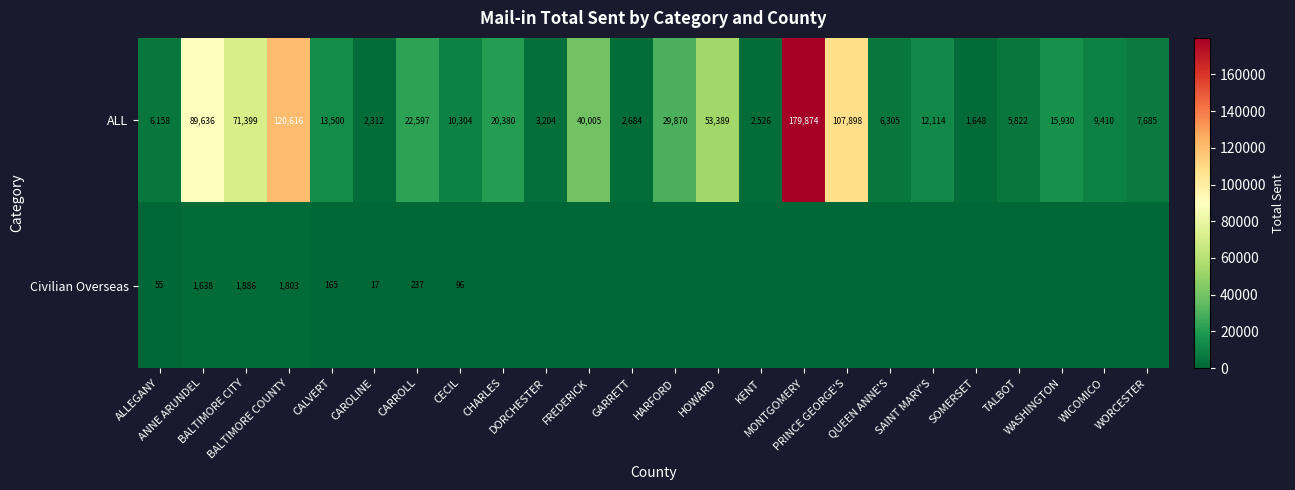

What is the total value across all series at HOWARD?

53389